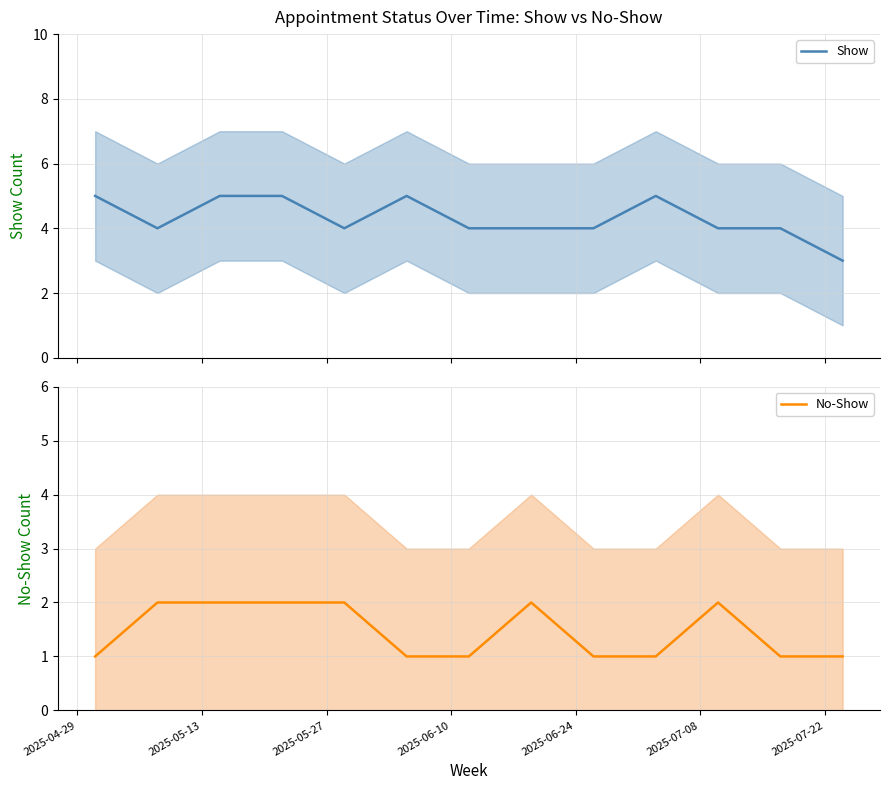

What is the minimum value for Show?

3